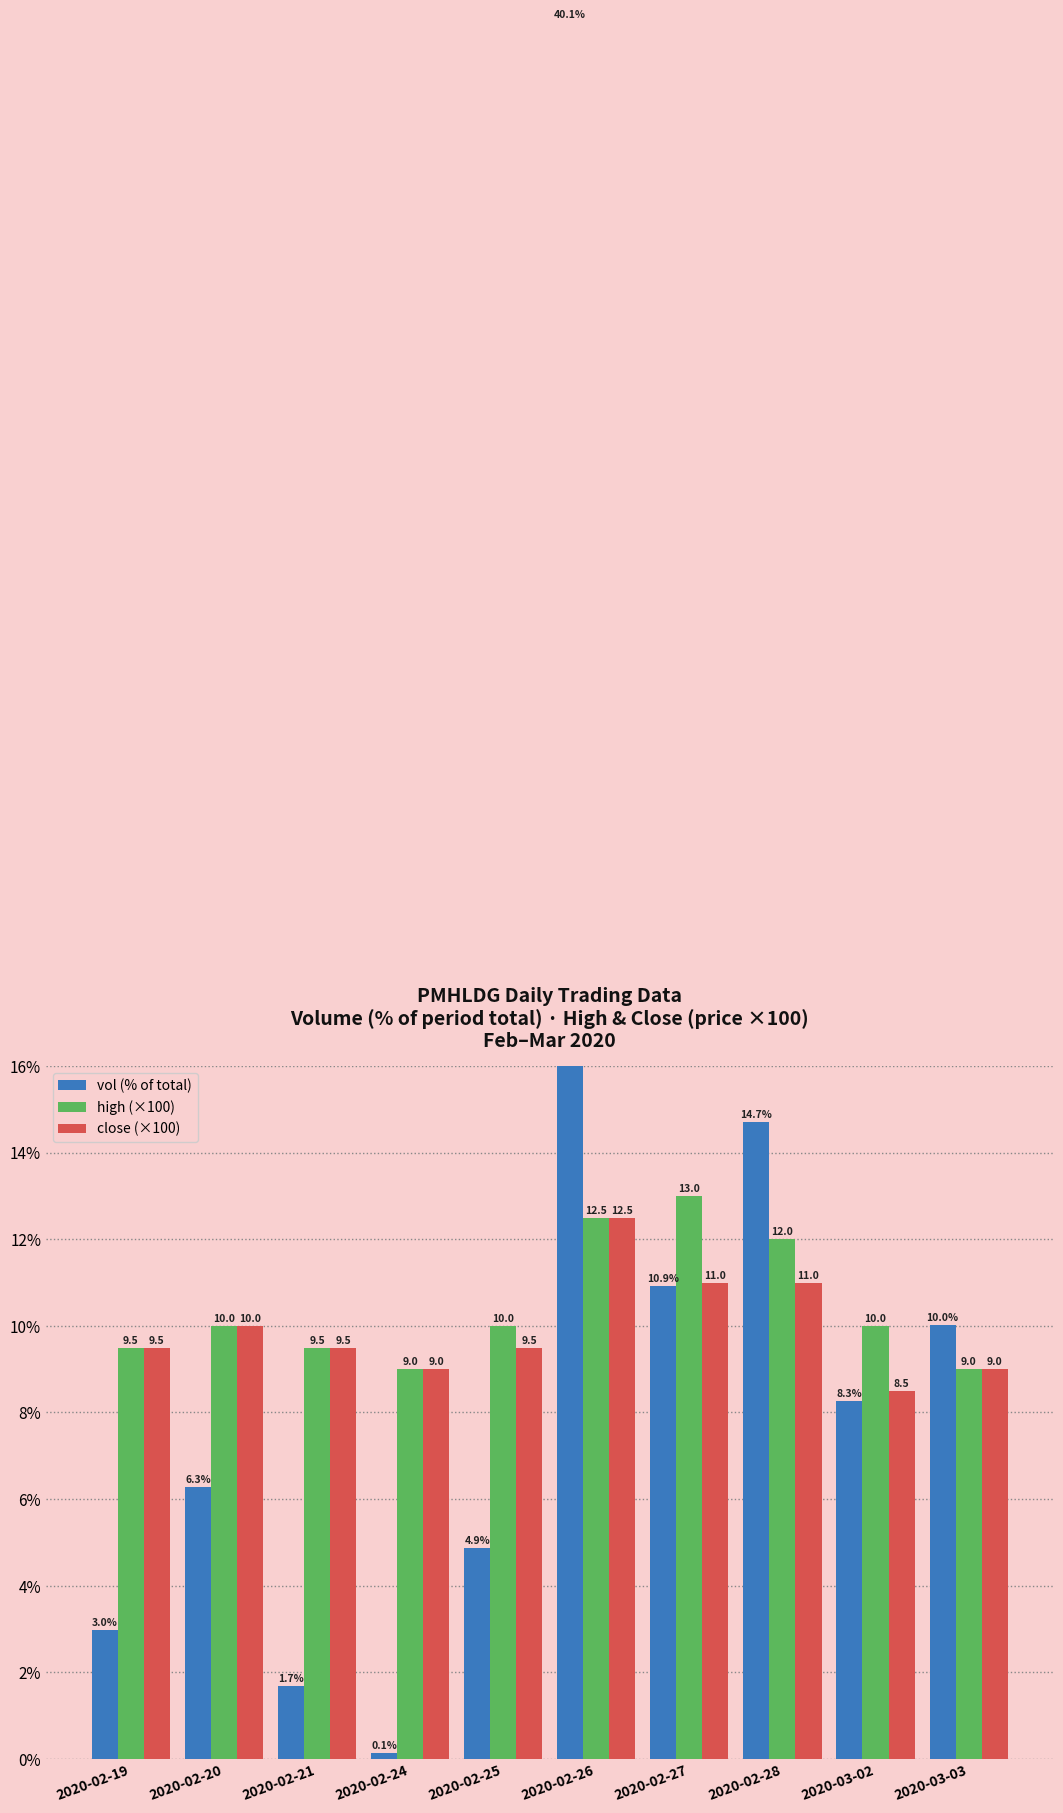

What is the difference between the maximum and second lowest values in the close (×100) series?

3.5